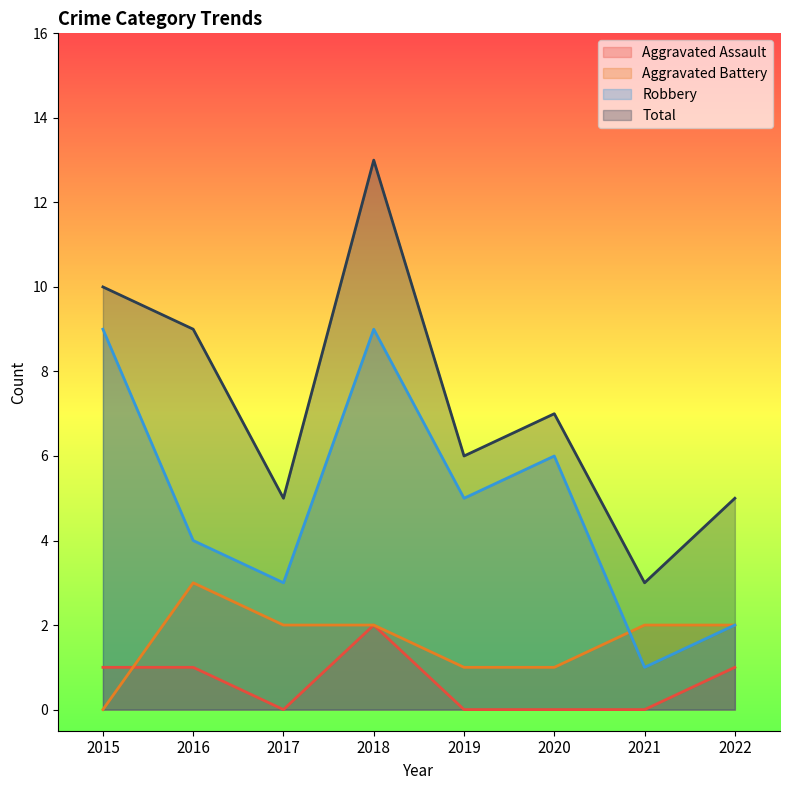

At which label is Aggravated Battery closest to 1?

2019